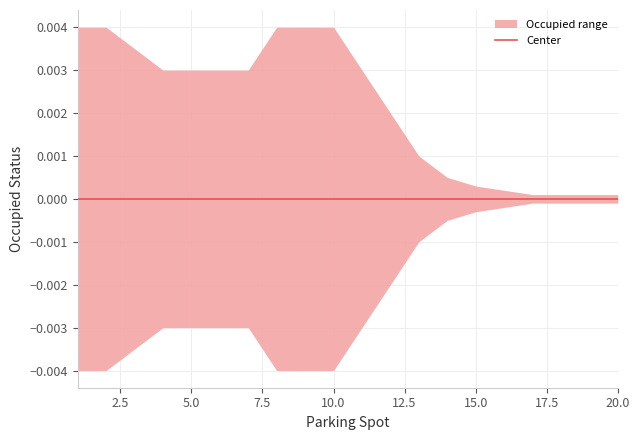

Reading left to right, extract all data points from this chart.

Occupied (upper): 1=1	2=1	3=0	4=0	5=0	6=0	7=0	8=0	9=0	10=0	11=0	12=0	13=0	14=0	15=0	16=0	17=0	18=0	19=0	20=0
Occupied (lower): 1=-1	2=-1	3=0	4=0	5=0	6=0	7=0	8=0	9=0	10=0	11=0	12=0	13=0	14=0	15=0	16=0	17=0	18=0	19=0	20=0